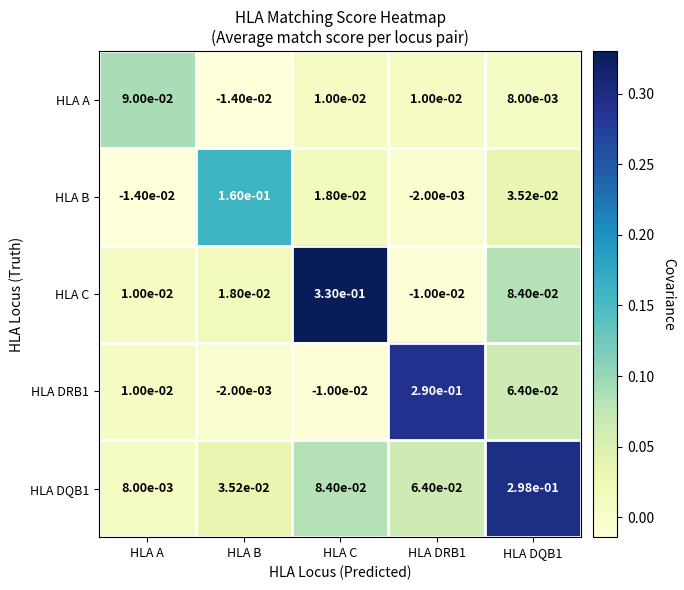

At which label does HLA A reach its minimum?

HLA B